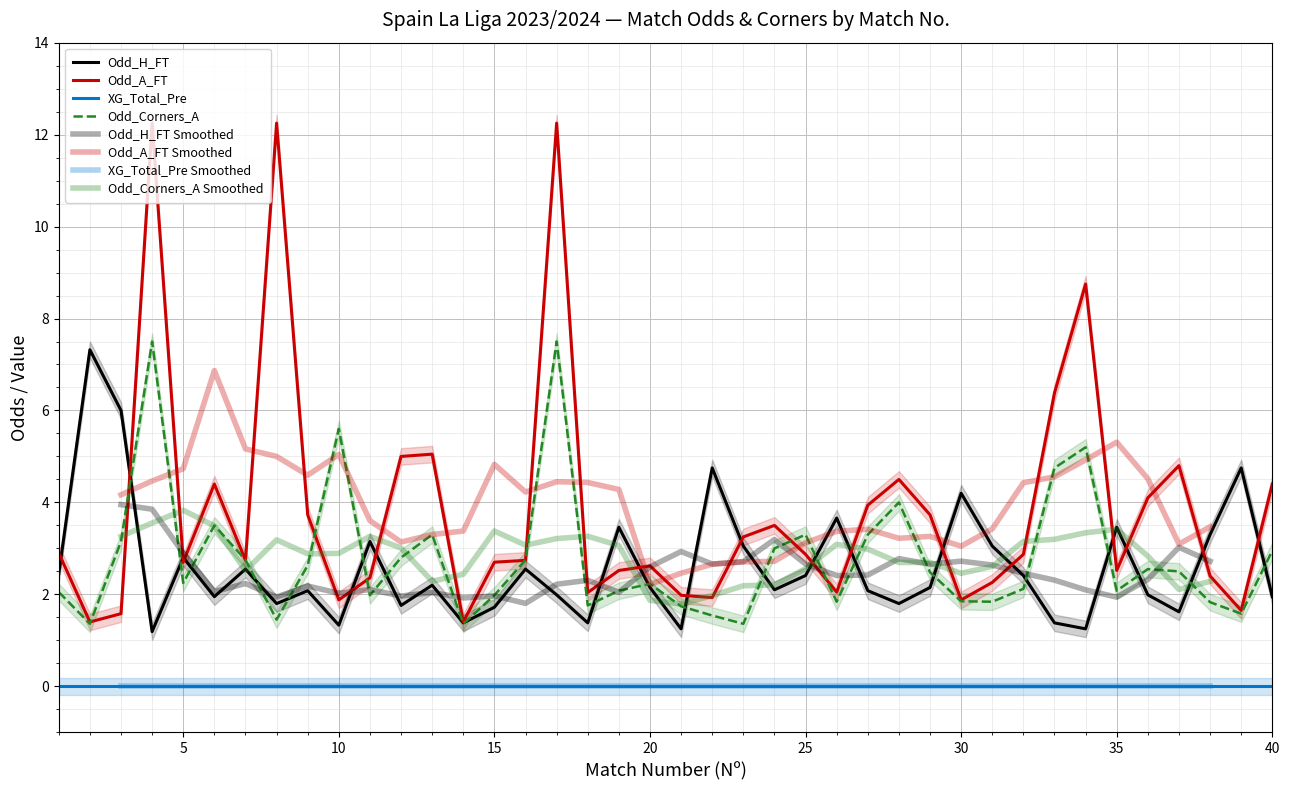

What is the smallest value displayed?

1.2